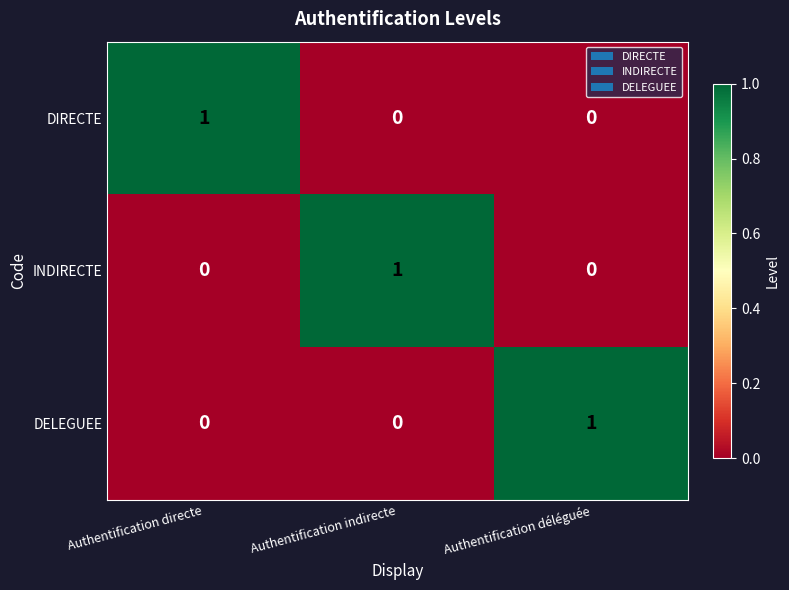

At which label does INDIRECTE reach its peak?

Authentification indirecte